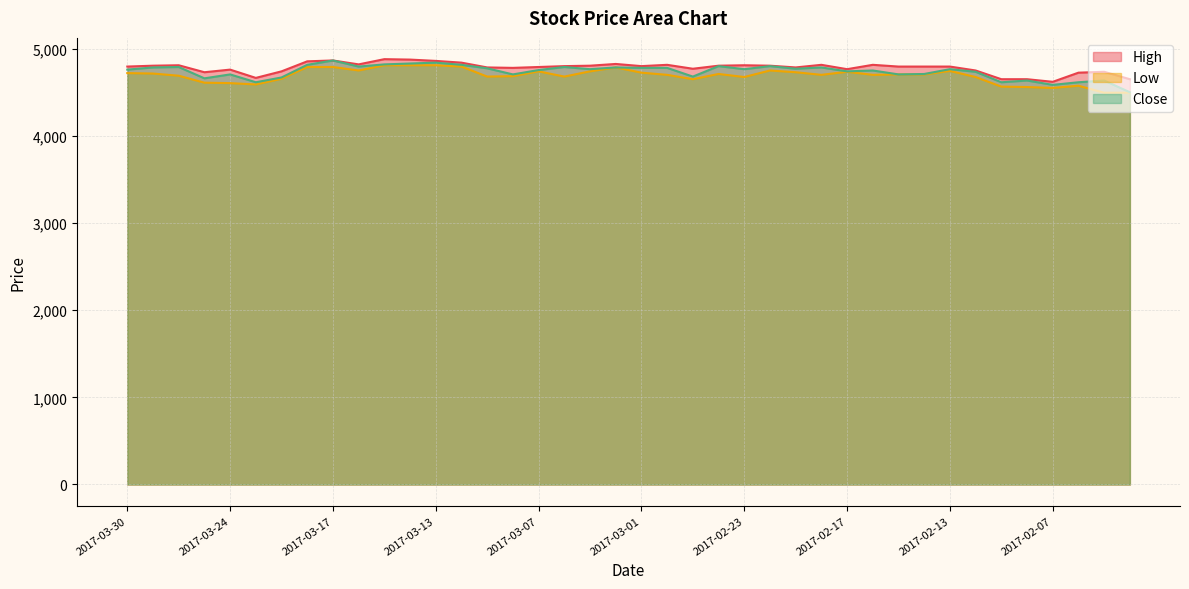

What is the sum of all Low values?

187595